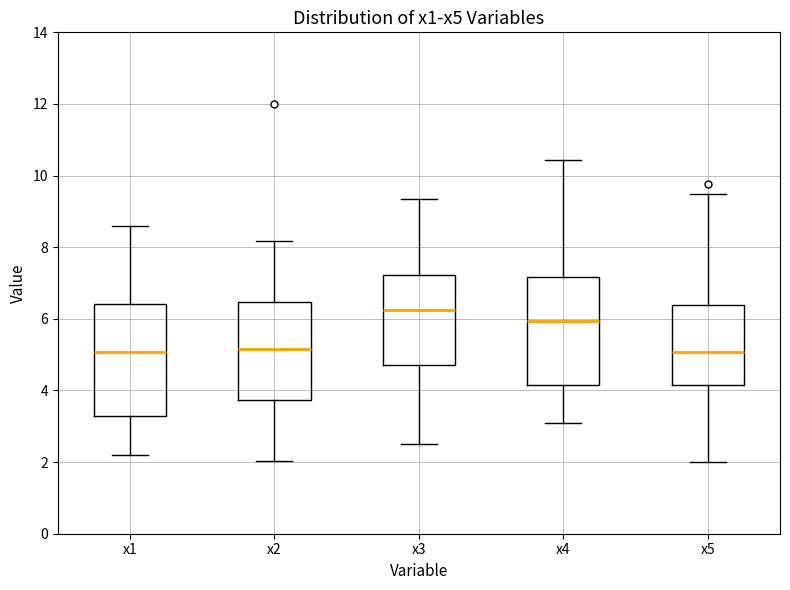

Where does the median line of the box for x1 sit on the y-axis? The values are not printed on the chart, so give them approximately, as read against the axis.

5.0